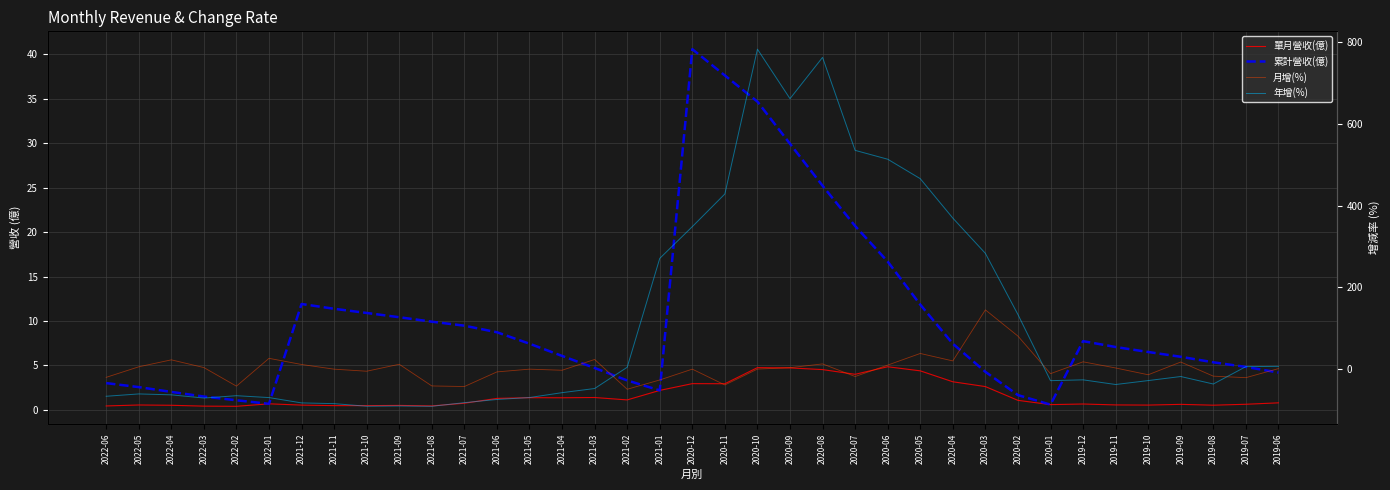

At which category does 單月營收(億) reach its first local valley?

2022-02